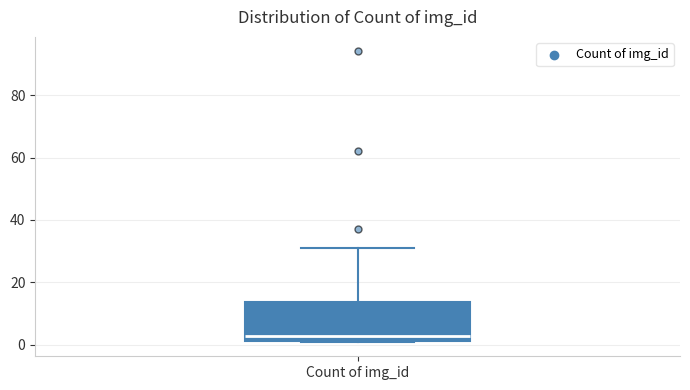

Where does the median line of the box for Count of img_id sit on the y-axis? The values are not printed on the chart, so give them approximately, as read against the axis.

4